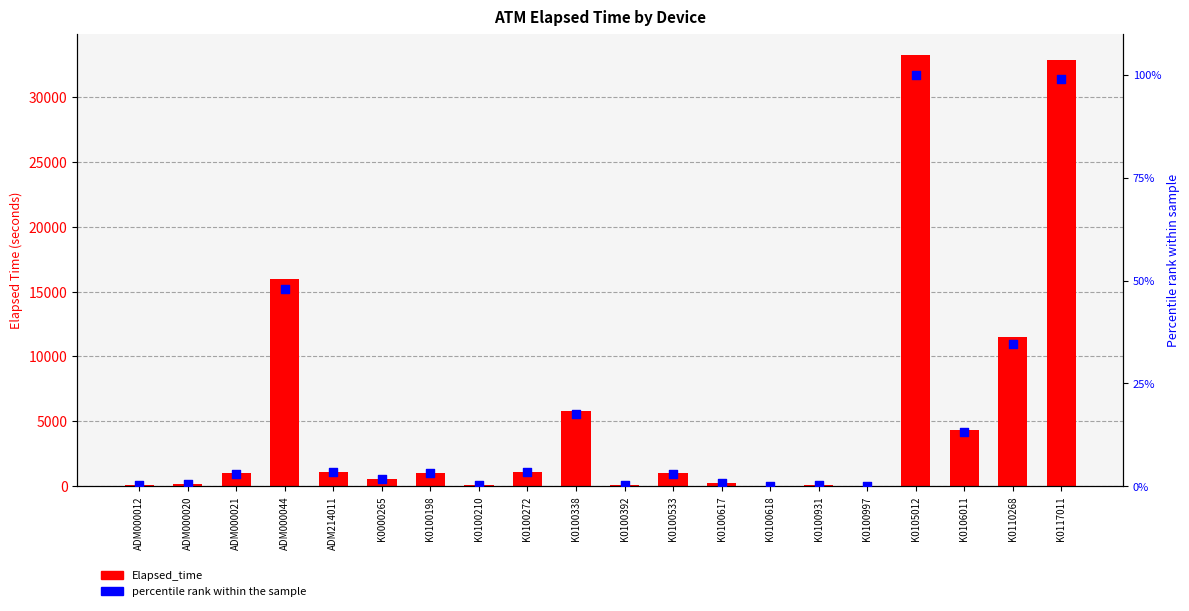

At which category is the sum across all series the highest?

K0105012